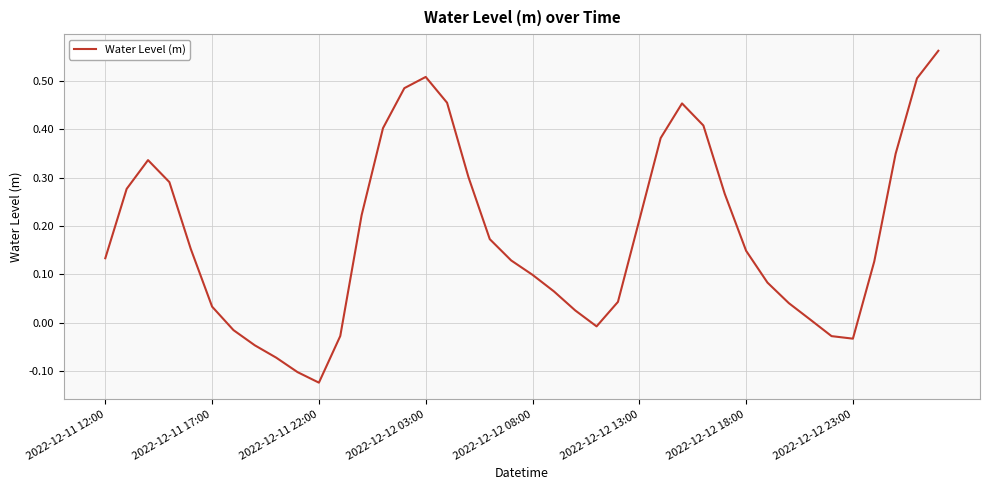

What is the difference between the maximum and minimum values?

0.7